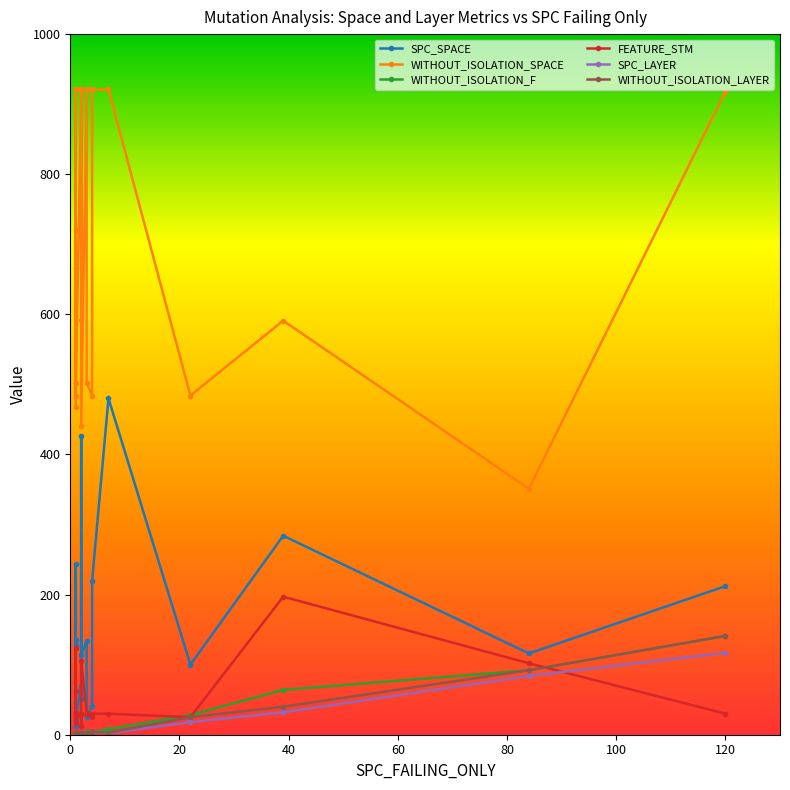

What is the sum of all SPC_SPACE values?

2874